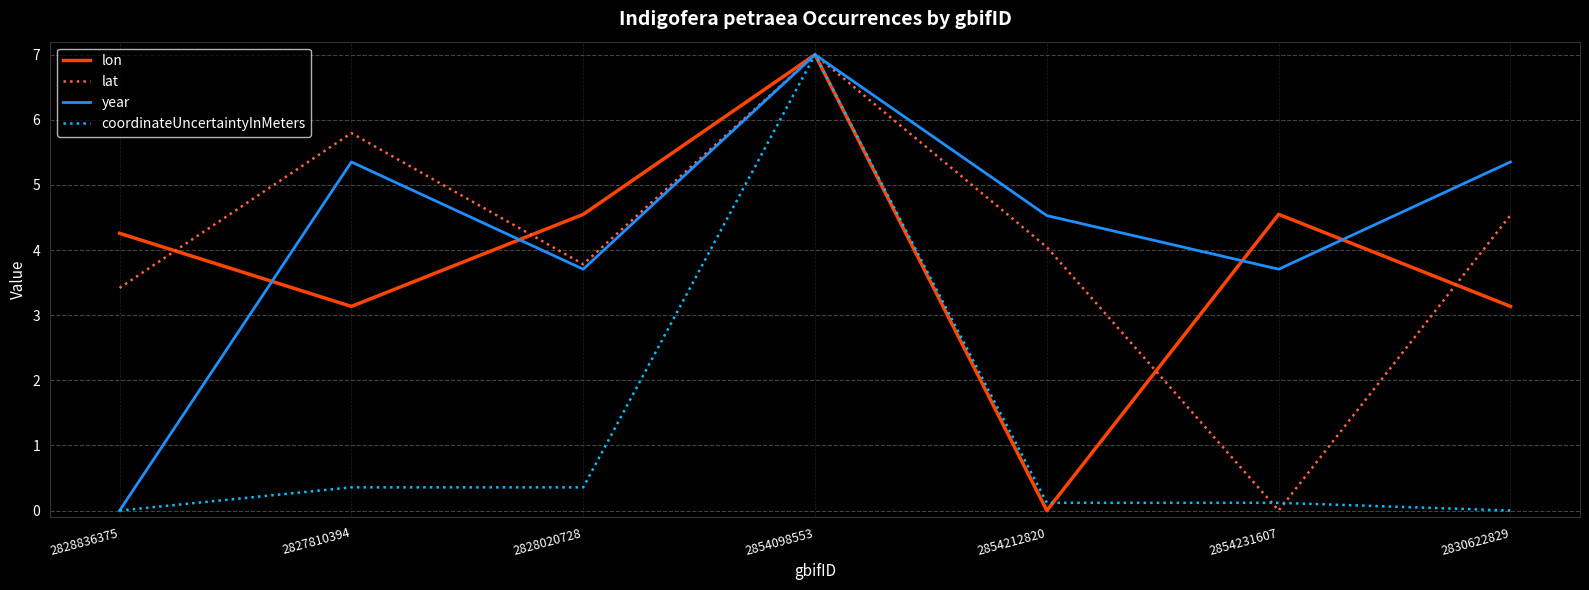

Is it true that lat equals 3.6 at 2827810394?

False